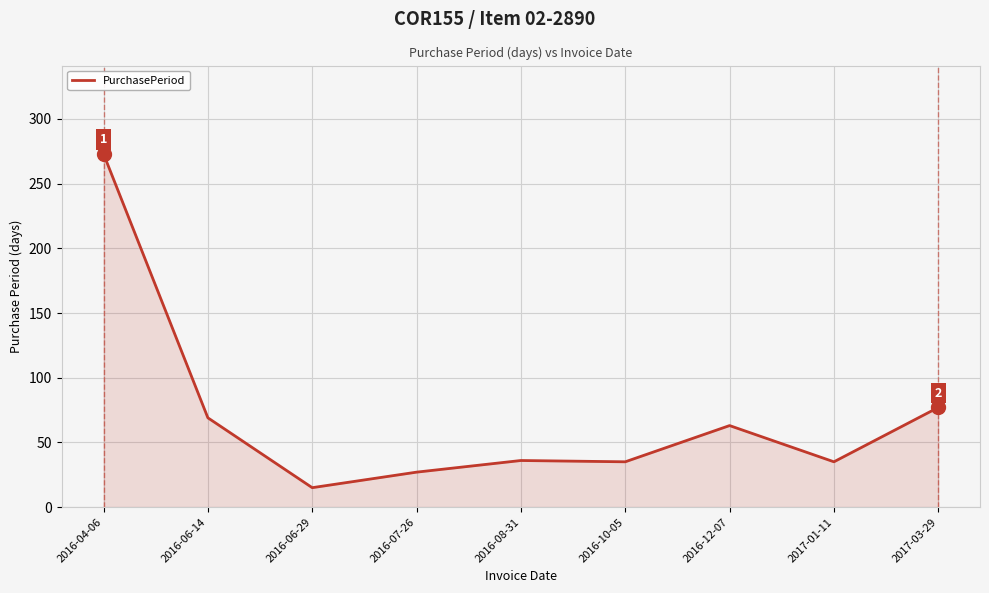

What is the change in value from 2016-08-31 to 2016-10-05?

-1